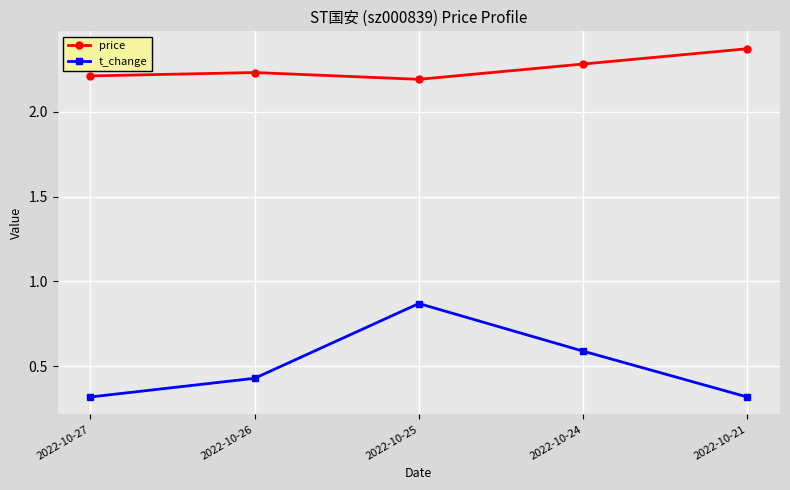

Rank the series by their maximum value, from lowest to highest.

t_change, price